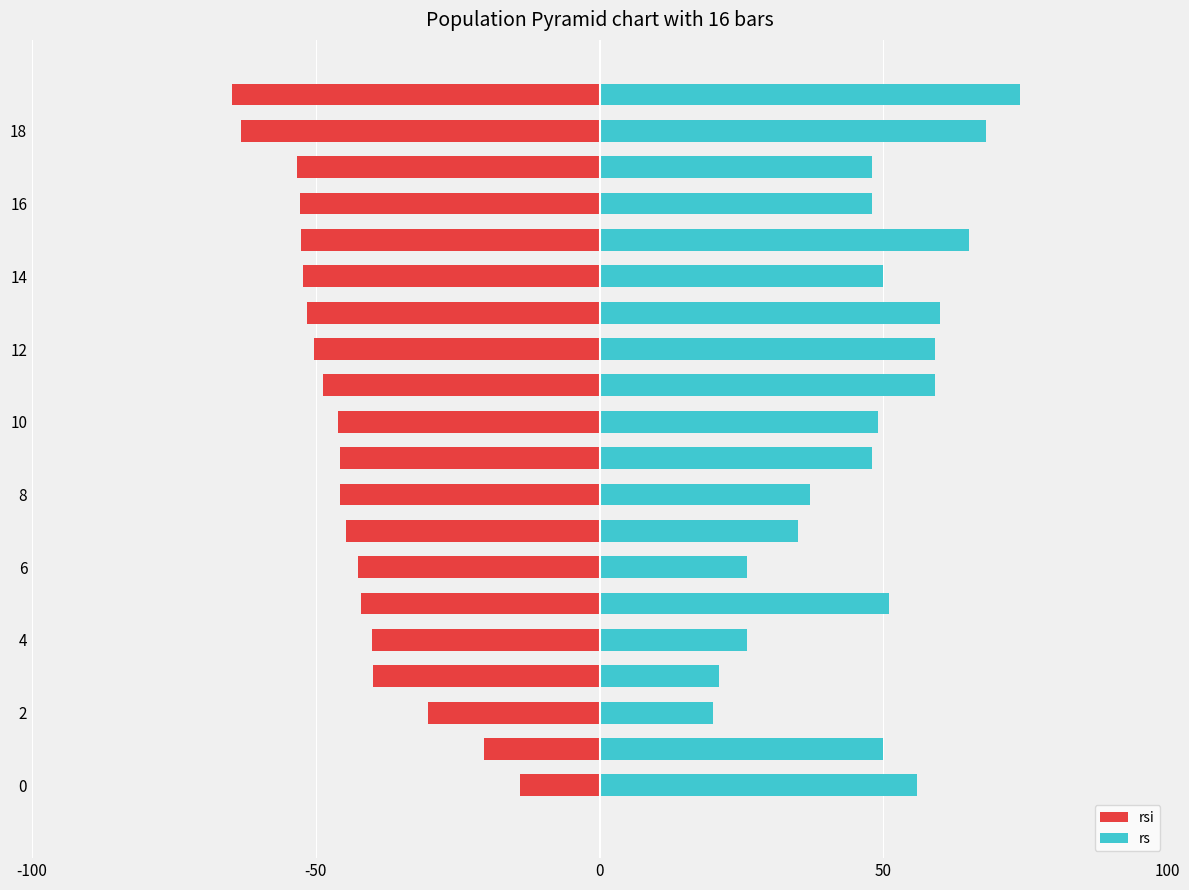

What is the sum of the rsi values at 6 and 17?

-95.9